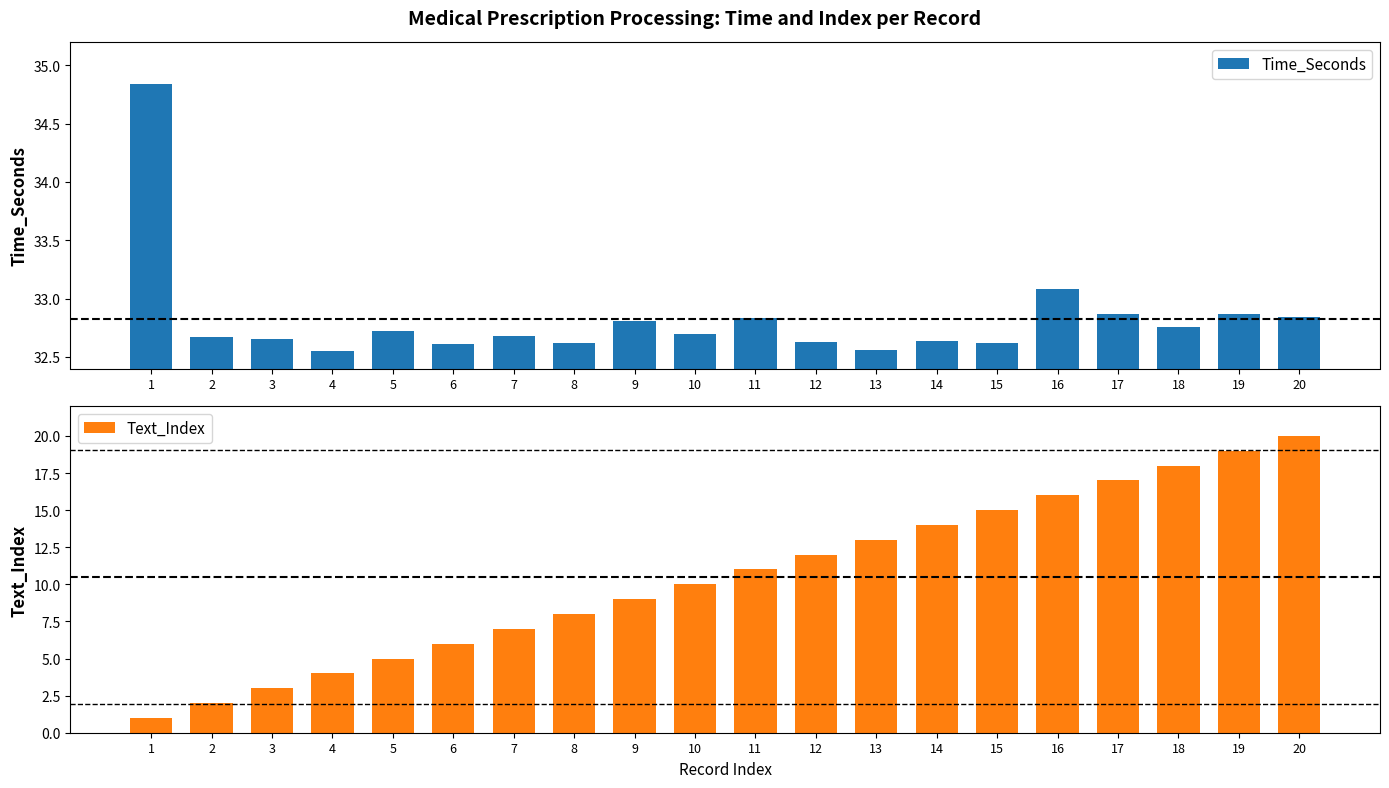

The Time_Seconds series shows 32.6 at 12. True or false?

True